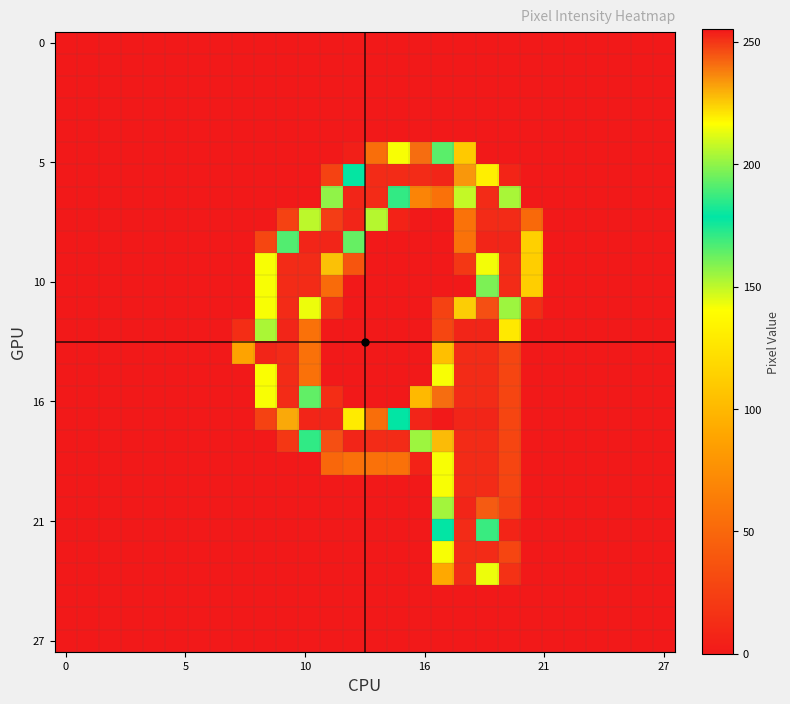

What is the maximum value shown in the chart?

255